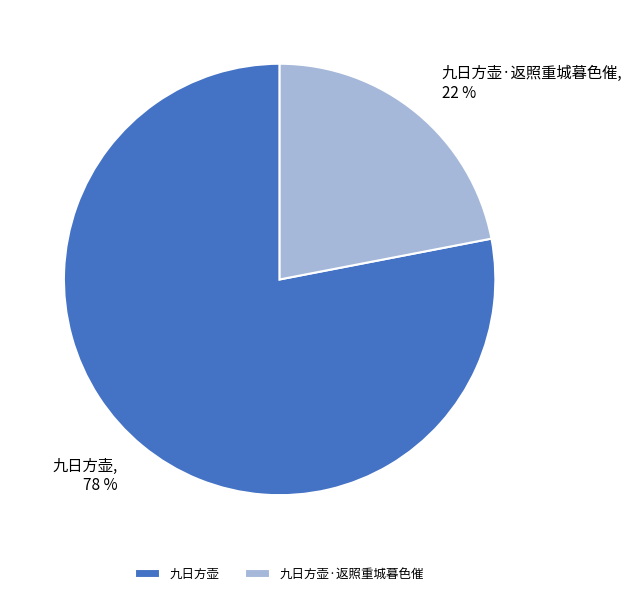

Which slice is the smallest?

九日方壶·返照重城暮色催